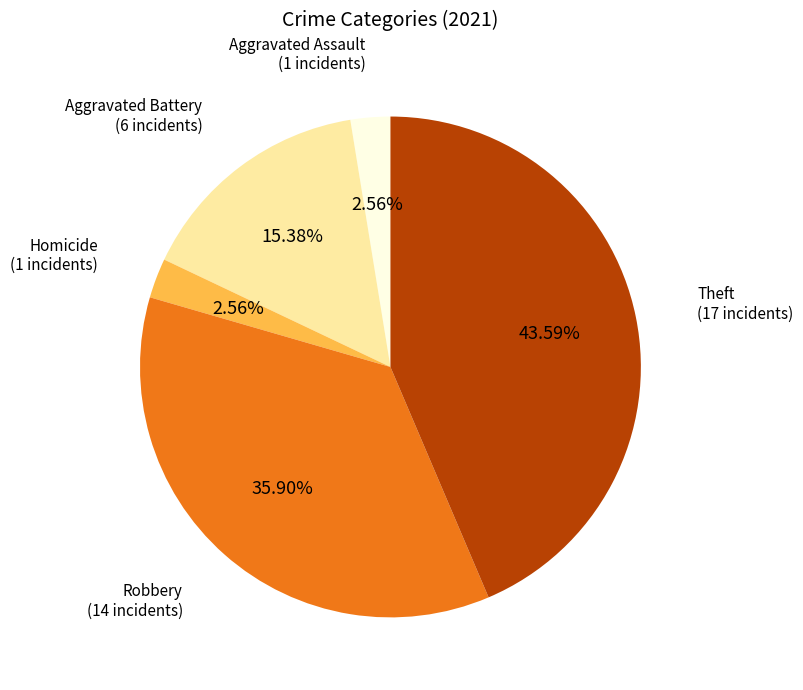

Is the sum of Theft and Robbery greater than half?

Yes